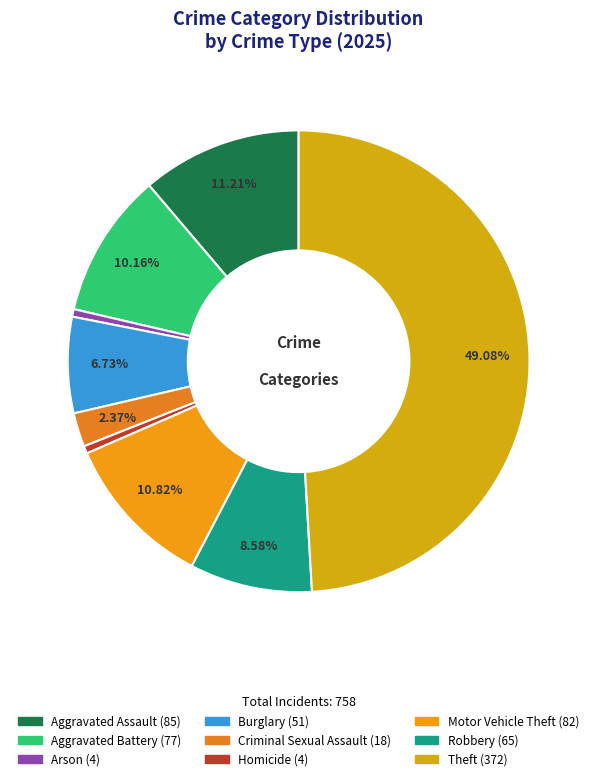

To the nearest percent, what percentage of the pie is Aggravated Assault?

11%